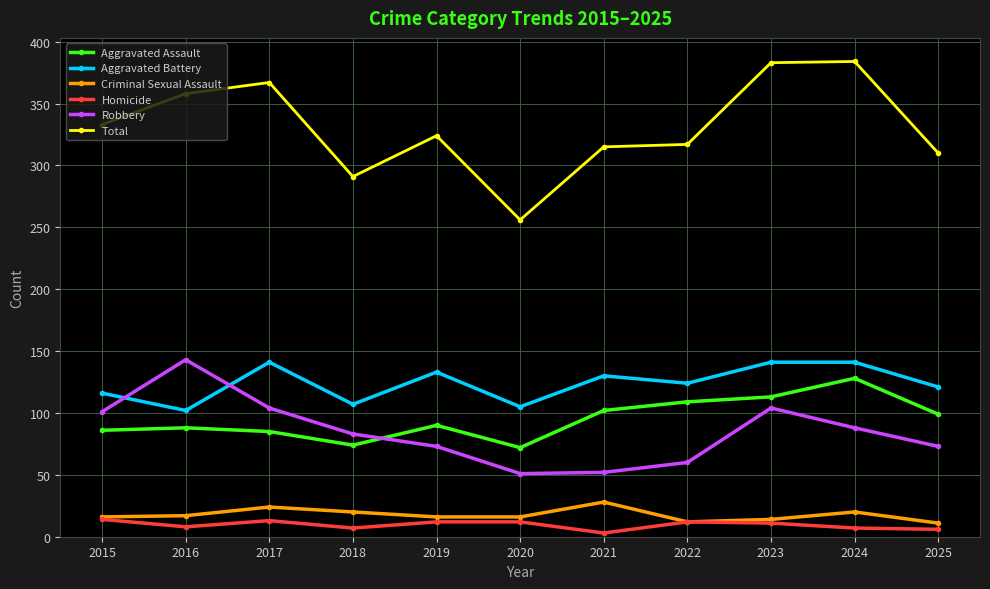

Which series has the widest spread of values?

Total